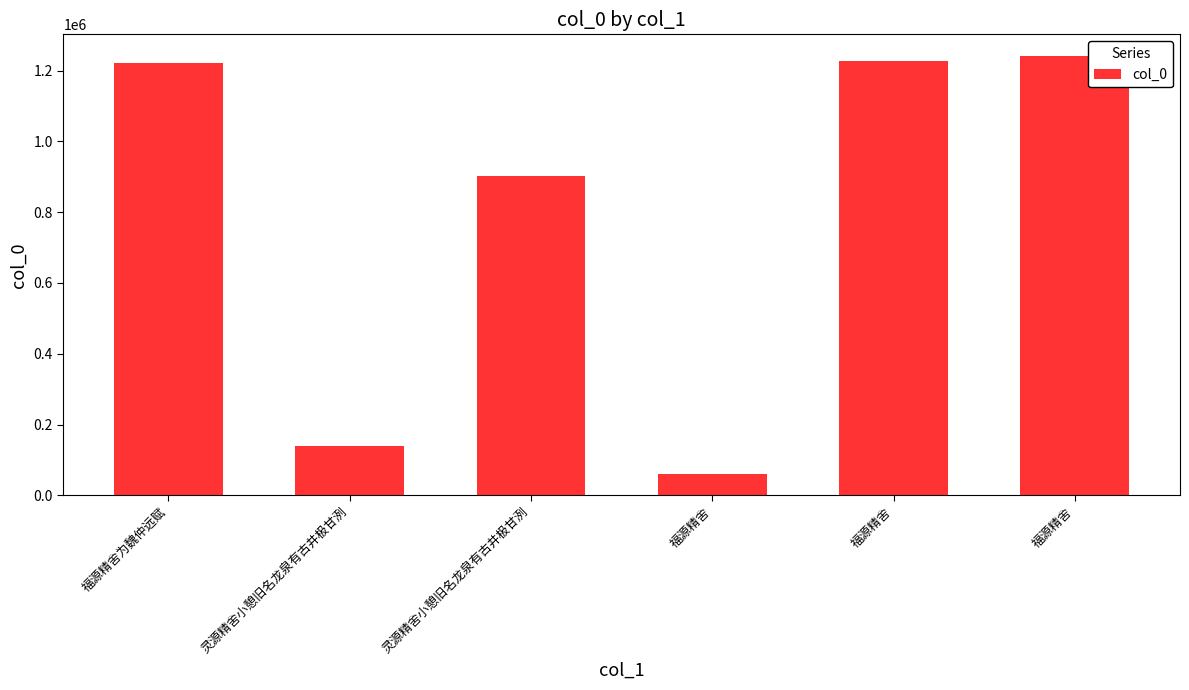

At which category does the chart reach its minimum across all series?

福源精舍